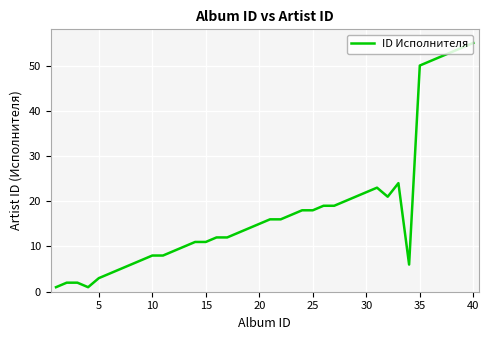

What is the maximum value shown in the chart?

55